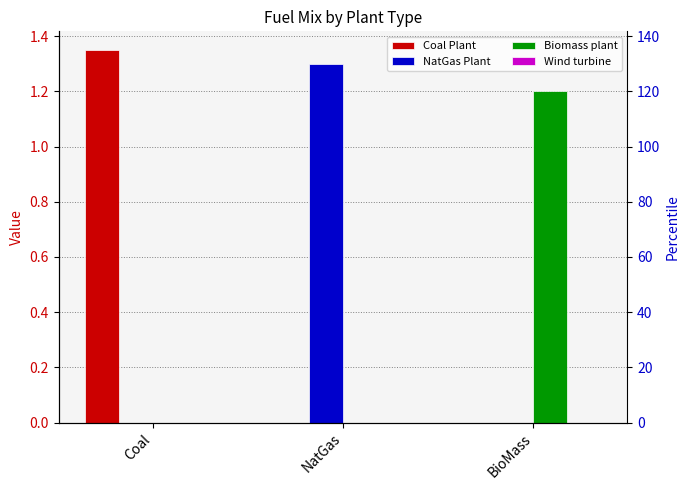

List the labels in order of Biomass plant value, largest first.

BioMass, Coal, NatGas